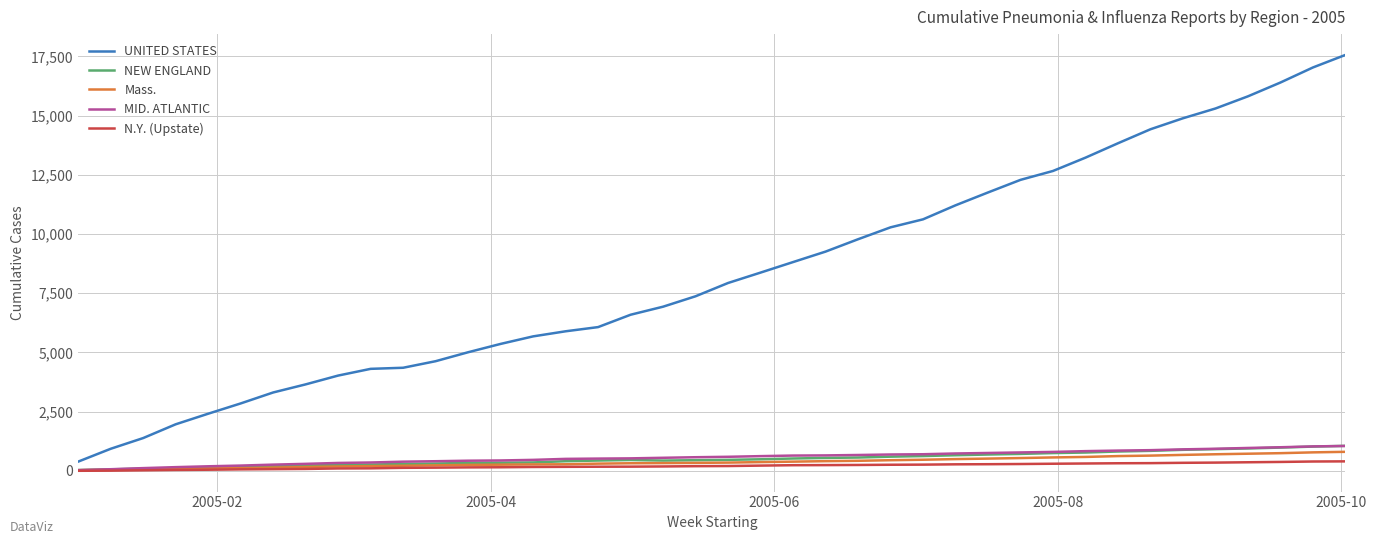

Which series has the largest total across all categories?

UNITED STATES